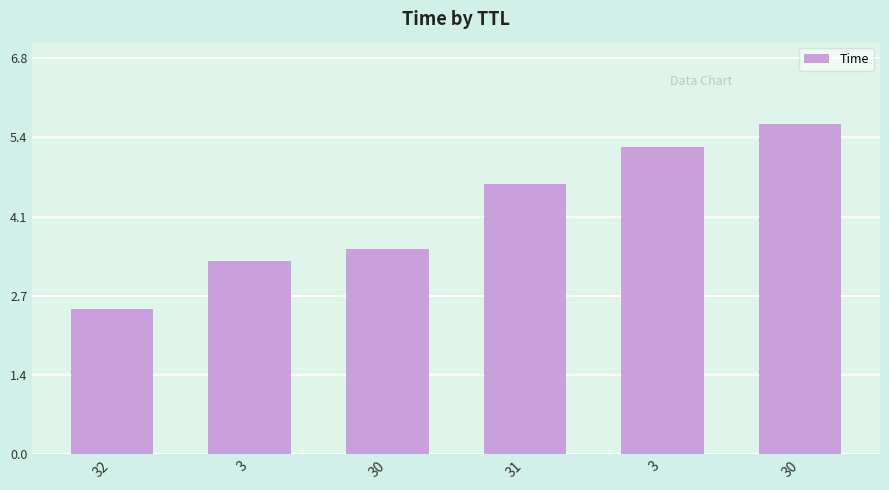

How many data points are less than 4?

3